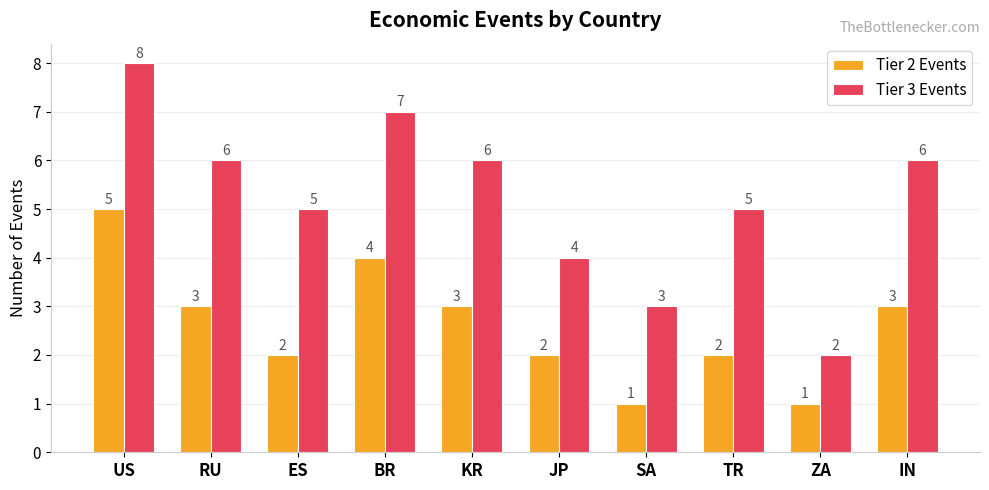

Reading left to right, what are all the values shown in this chart?

Tier 2 Events: US=5	RU=3	ES=2	BR=4	KR=3	JP=2	SA=1	TR=2	ZA=1	IN=3
Tier 3 Events: US=8	RU=6	ES=5	BR=7	KR=6	JP=4	SA=3	TR=5	ZA=2	IN=6